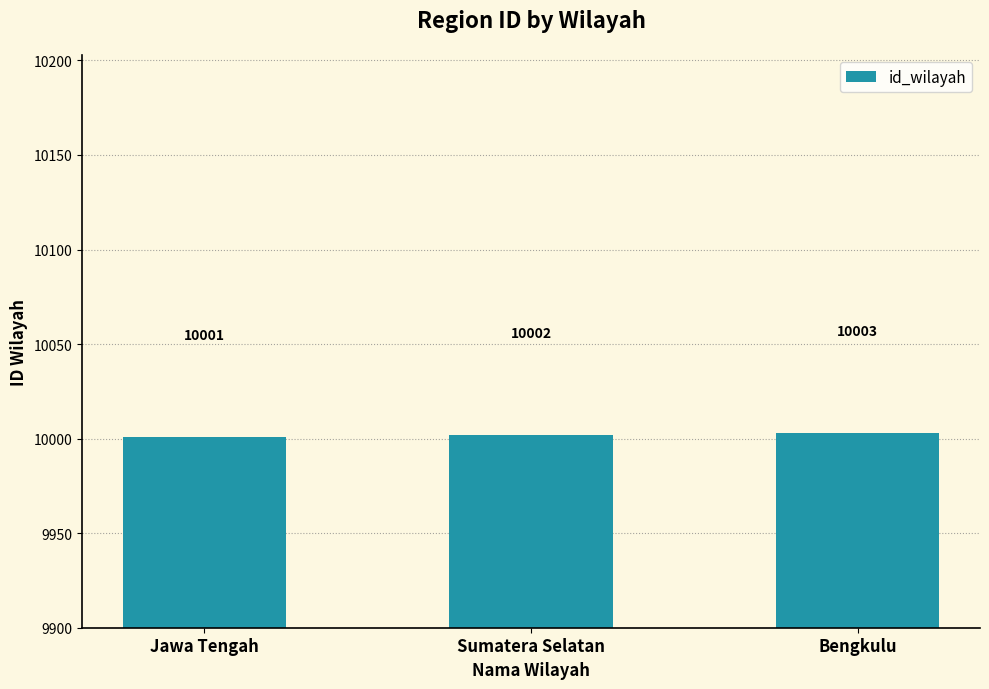

What is the difference between the values at Bengkulu and Jawa Tengah?

2